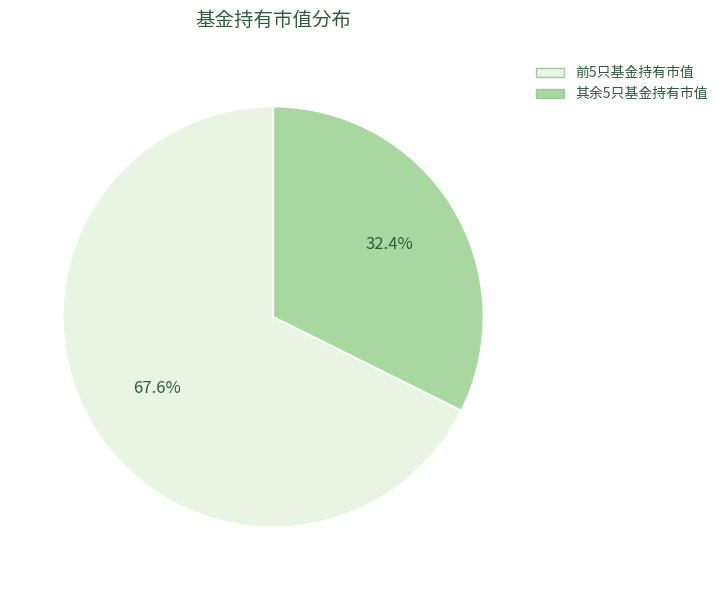

Is there any slice that represents more than half of the pie?

Yes